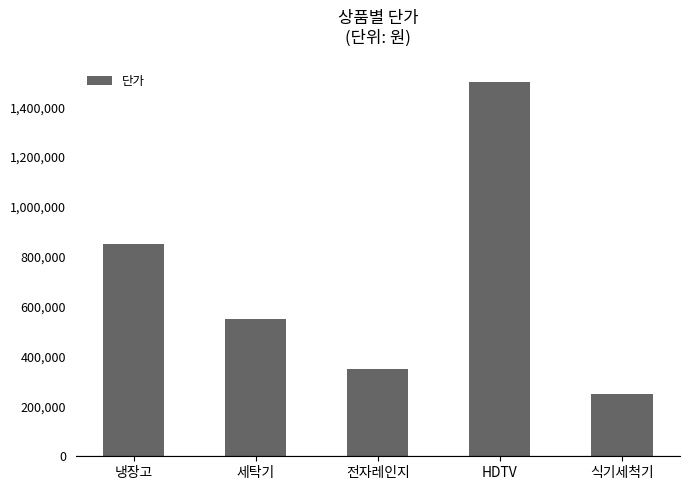

How many series are shown in this chart?

1